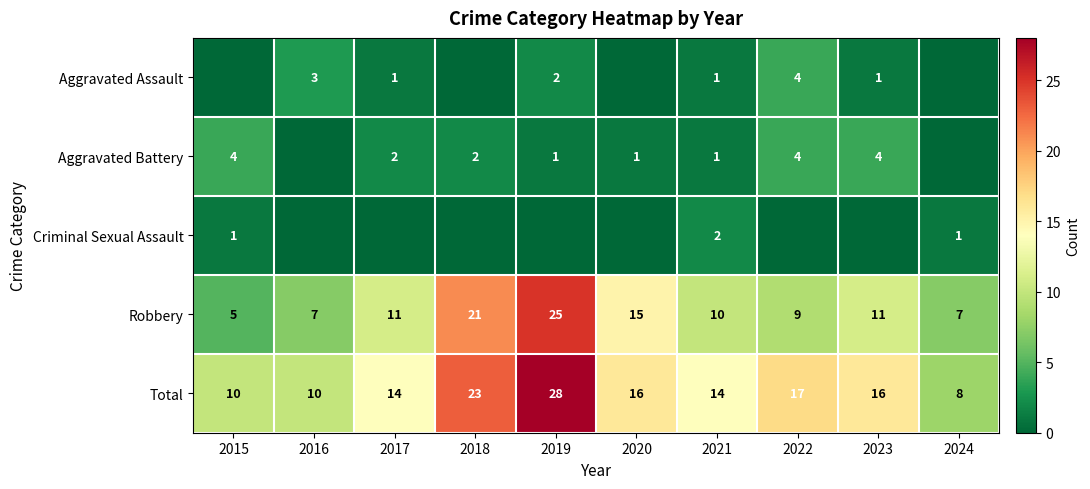

True or false: Aggravated Assault has a value of 1 at 2017.

True